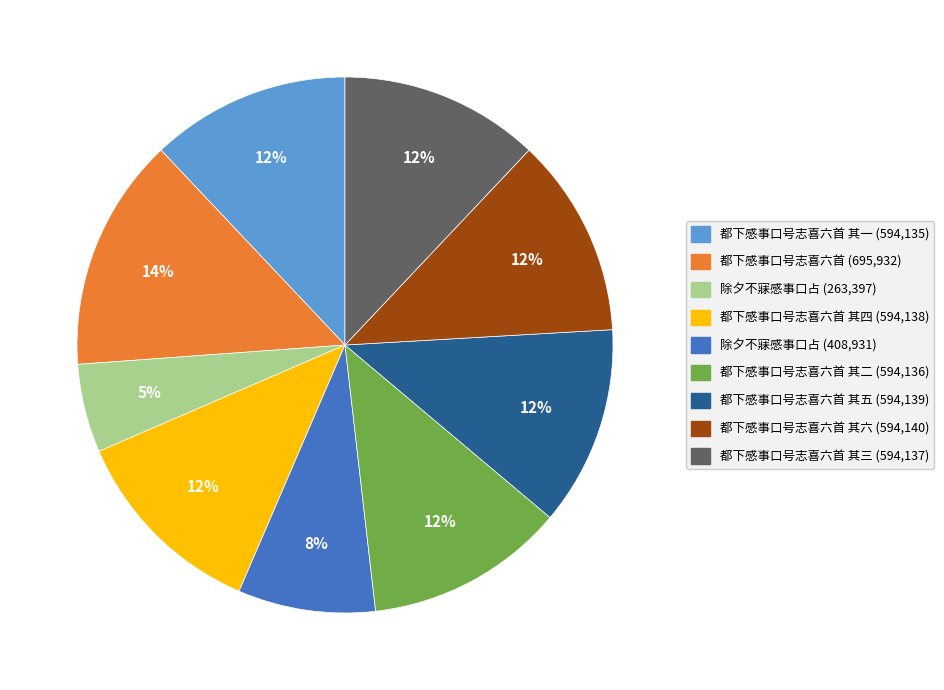

To the nearest percent, what is the difference between the largest and smallest slice percentages?

9%